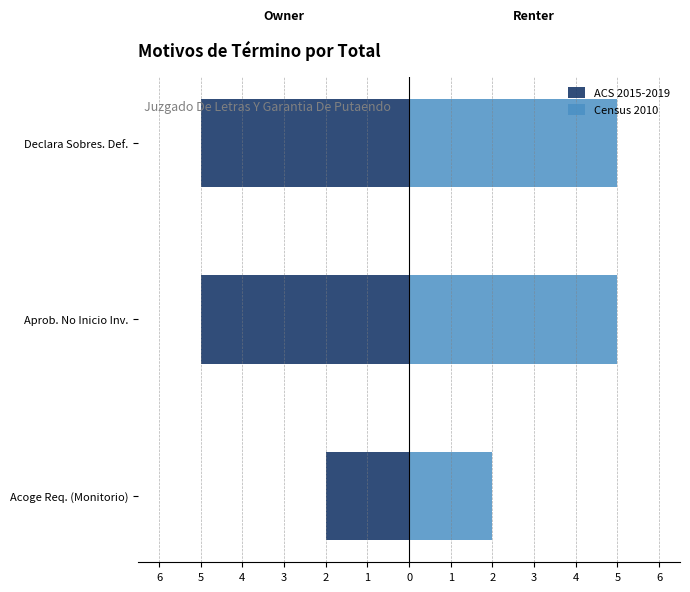

Read the Census 2010 value at Aprob. No Inicio Inv..

5